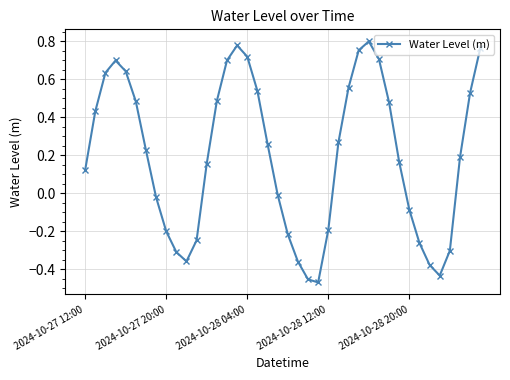

What is the sum of all values?

7.8